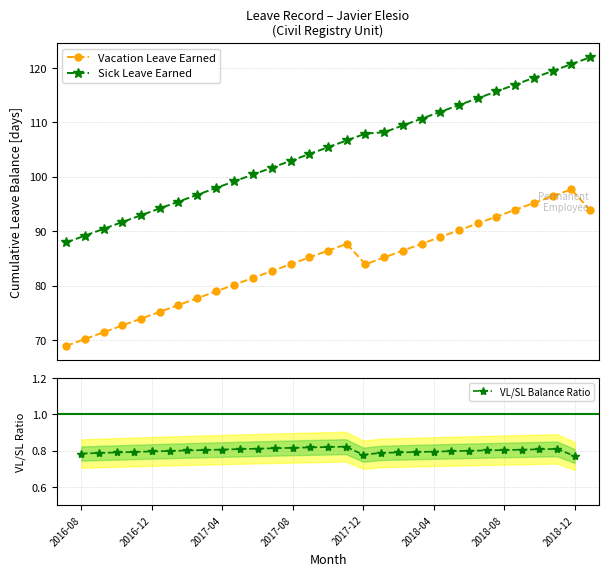

What is the value of the Vacation Leave Earned point at the 18th from the left?

85.2